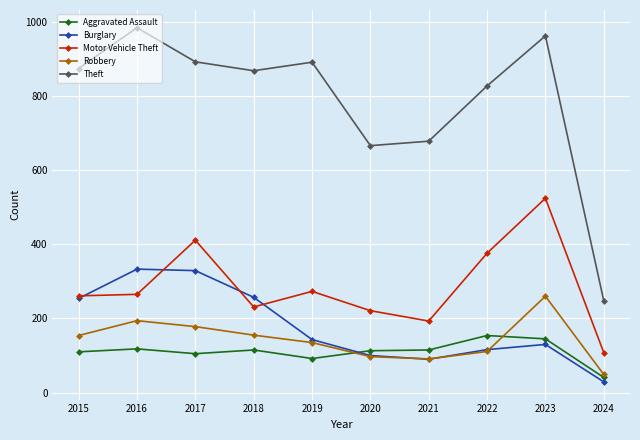

True or false: Motor Vehicle Theft and Burglary cross at least once.

True